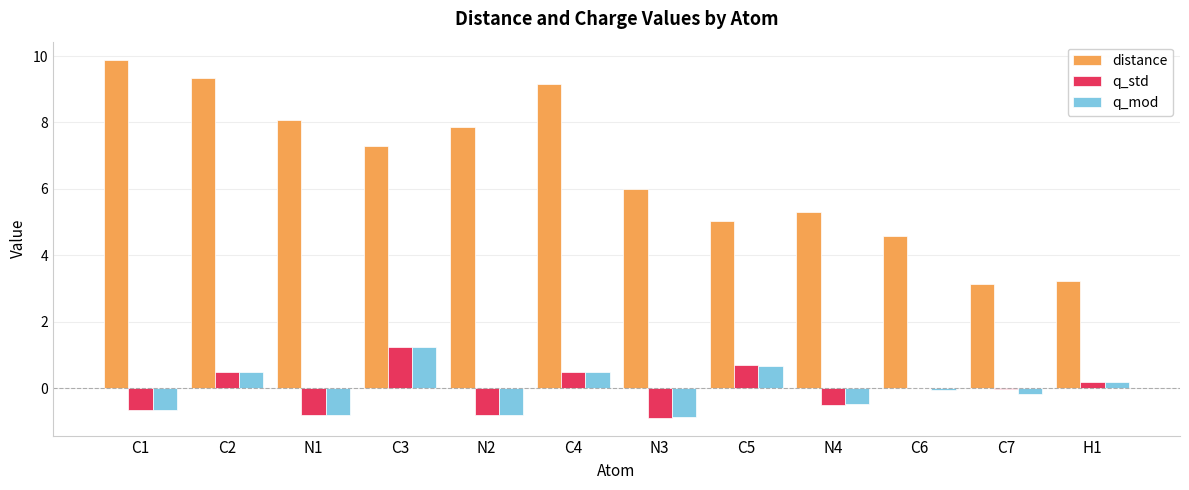

How many groups of bars are there?

12